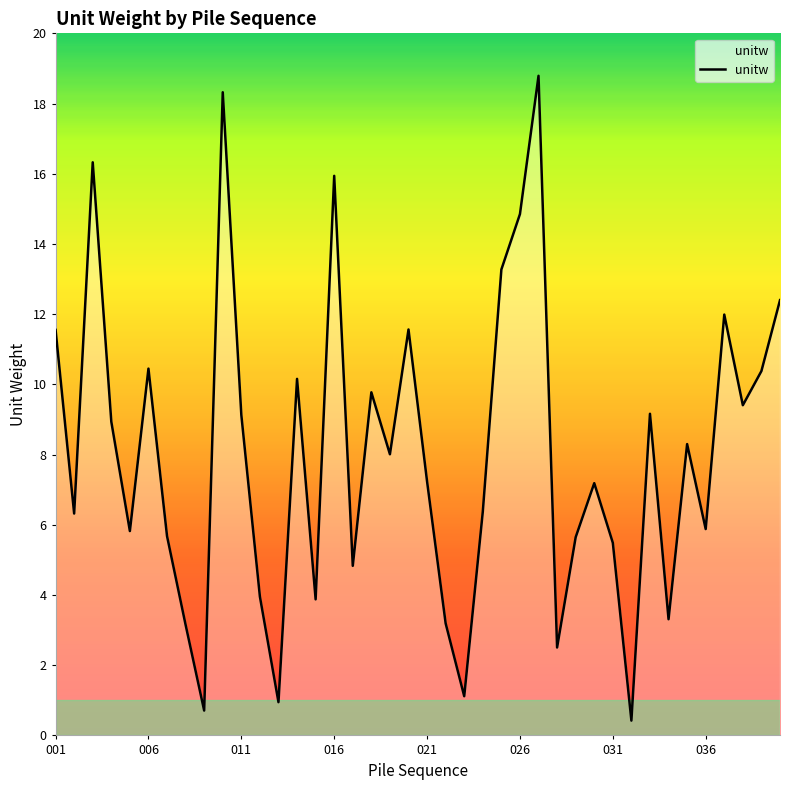

How many lines are shown in the chart?

1